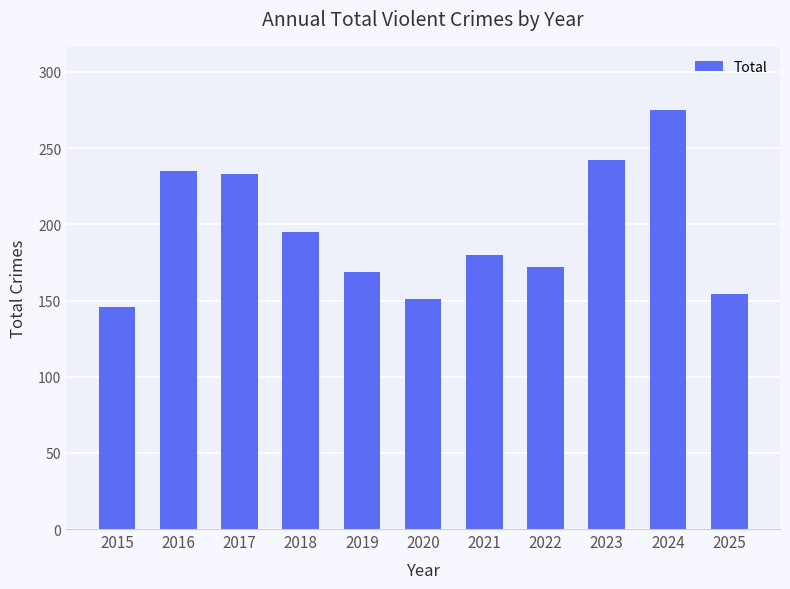

Reading right to left, list all the values displayed in this chart.

2025=154	2024=275	2023=242	2022=172	2021=180	2020=151	2019=169	2018=195	2017=233	2016=235	2015=146